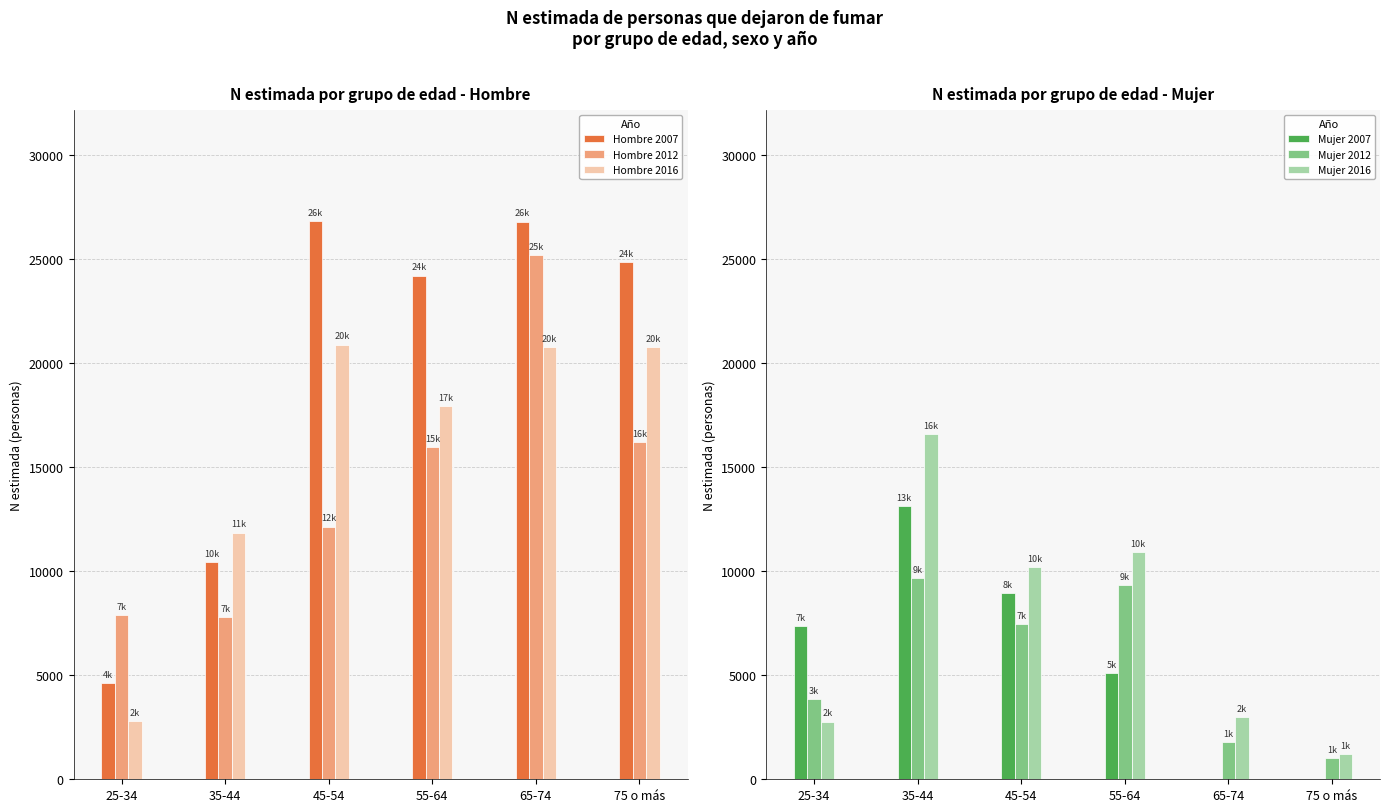

How many distinct data groups are displayed?

6